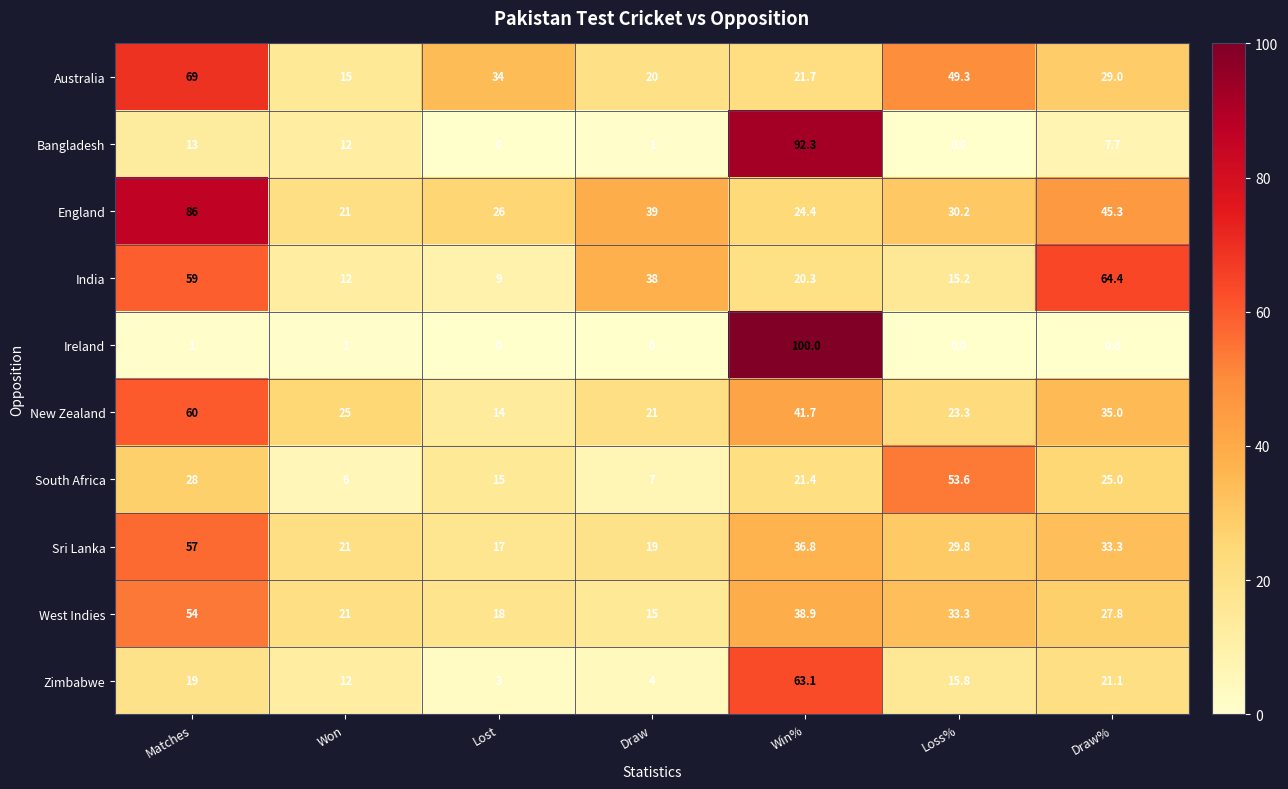

What is the spread (max minus min) of values at Loss%?

53.6